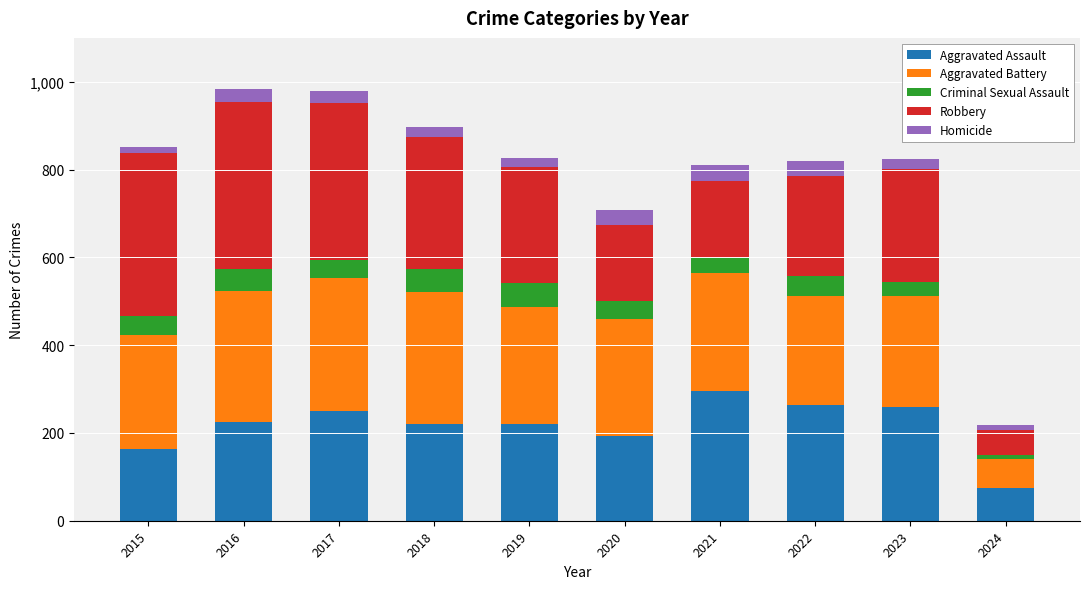

At which label does Aggravated Assault reach its minimum?

2024